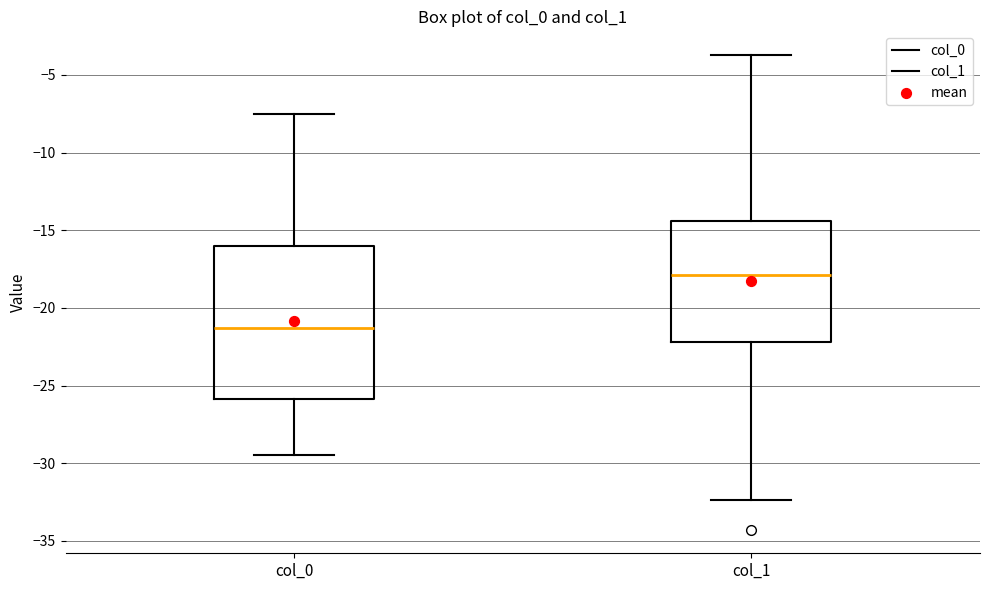

Where is the lower edge of the box for col_0 on the y-axis? The values are not printed on the chart, so give them approximately, as read against the axis.

-26.0